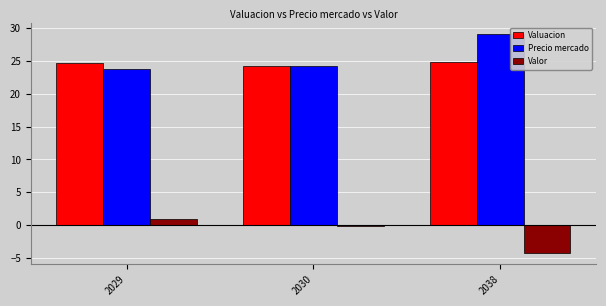

True or false: Precio mercado has a value of 23.8 at 2029.

True